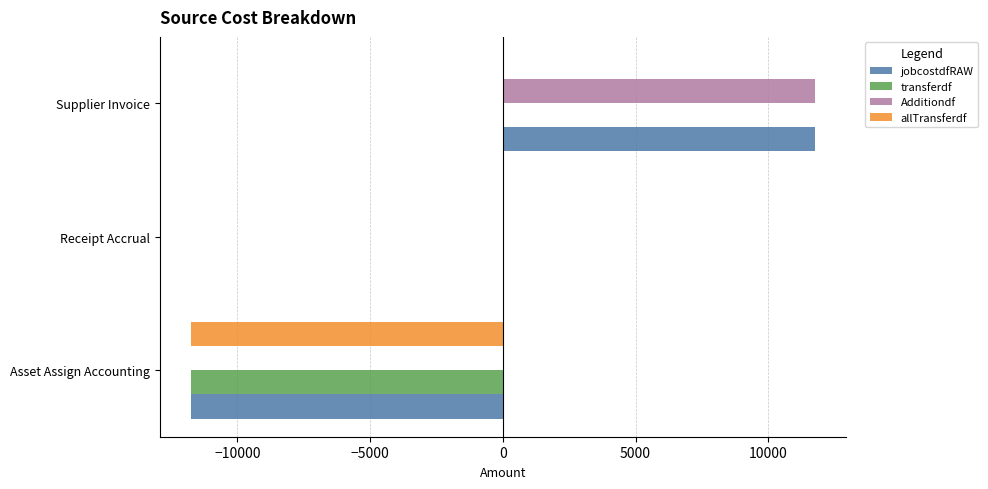

At which category does the chart reach its peak across all series?

Supplier Invoice